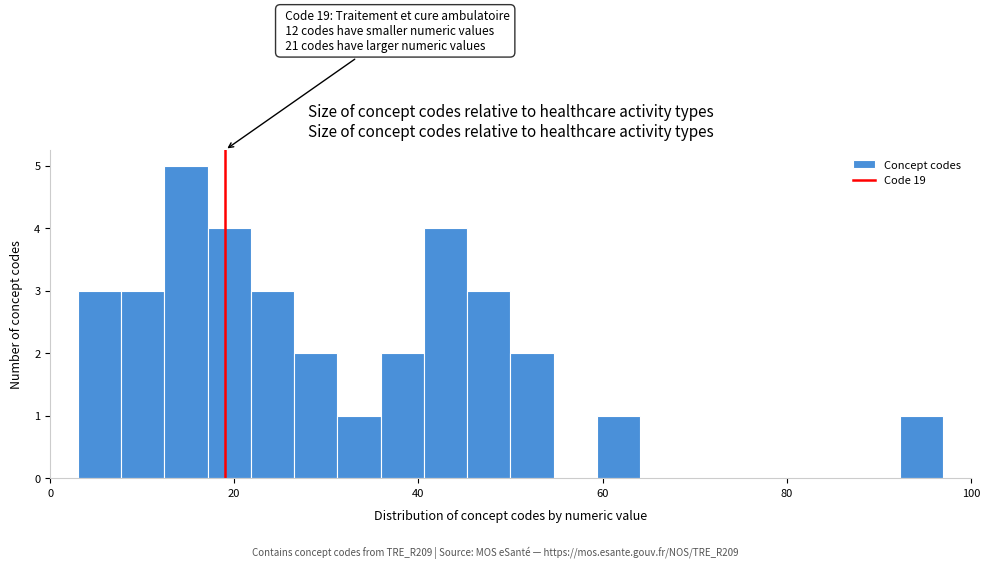

Read against the x-axis, roughly where is the centre of the tallest bar?

14